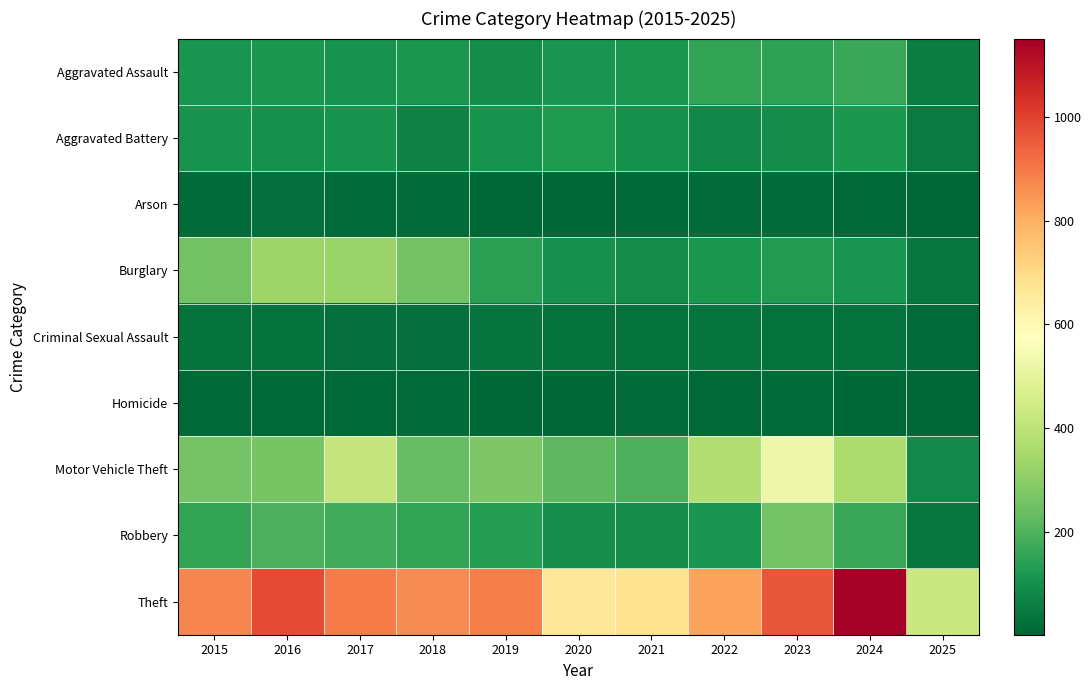

Rank the series at 2020 from lowest to highest value.

Homicide, Arson, Criminal Sexual Assault, Robbery, Burglary, Aggravated Assault, Aggravated Battery, Motor Vehicle Theft, Theft